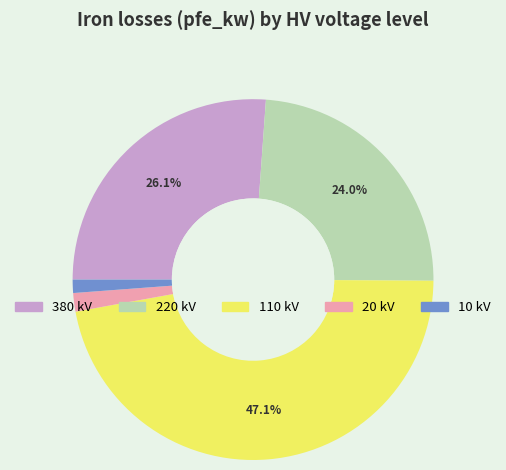

Between 20 kV and 380 kV, which is larger?

380 kV